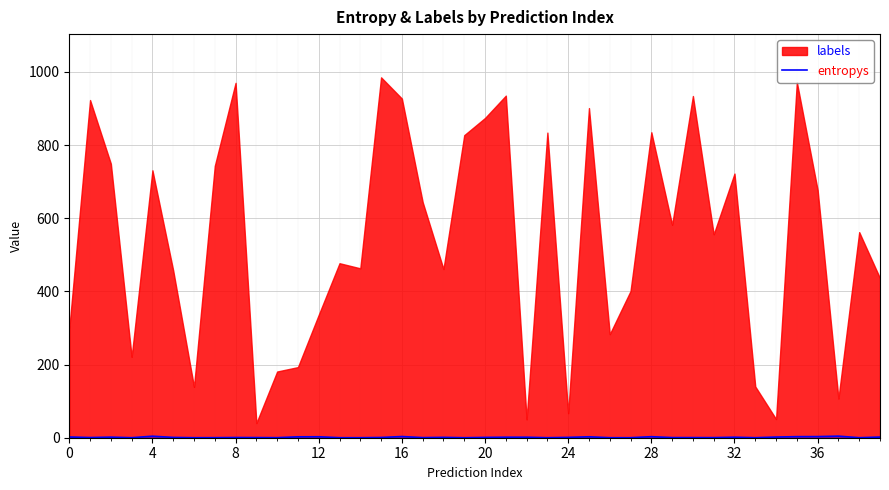

Is it true that entropys equals 1.4 at 32?

True